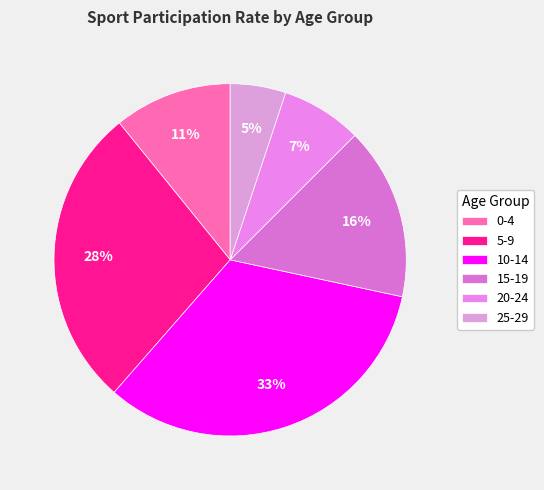

To the nearest percent, what is the difference between the 5-9 and 25-29 slice percentages?

23%